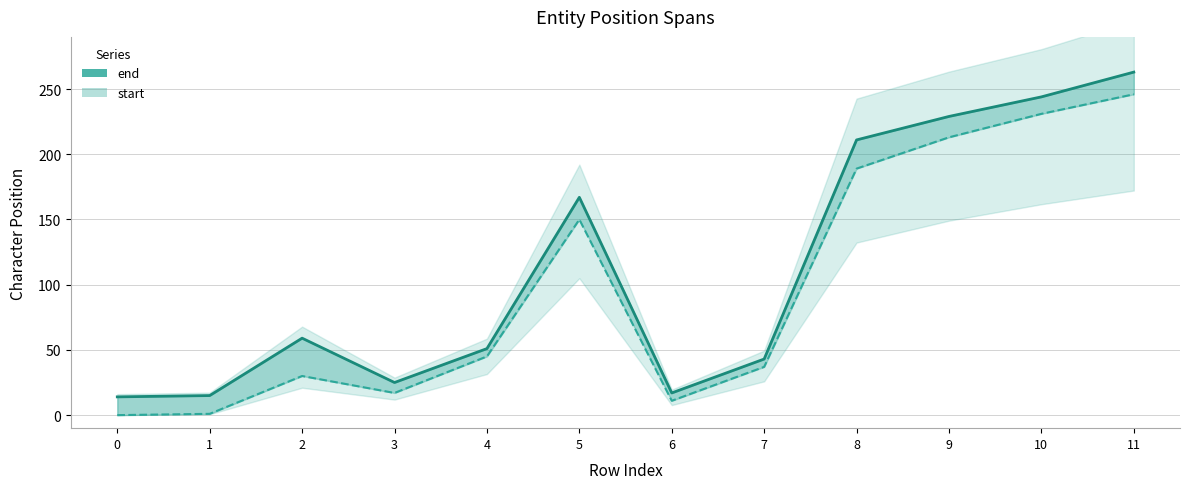

How many series are shown in this chart?

2